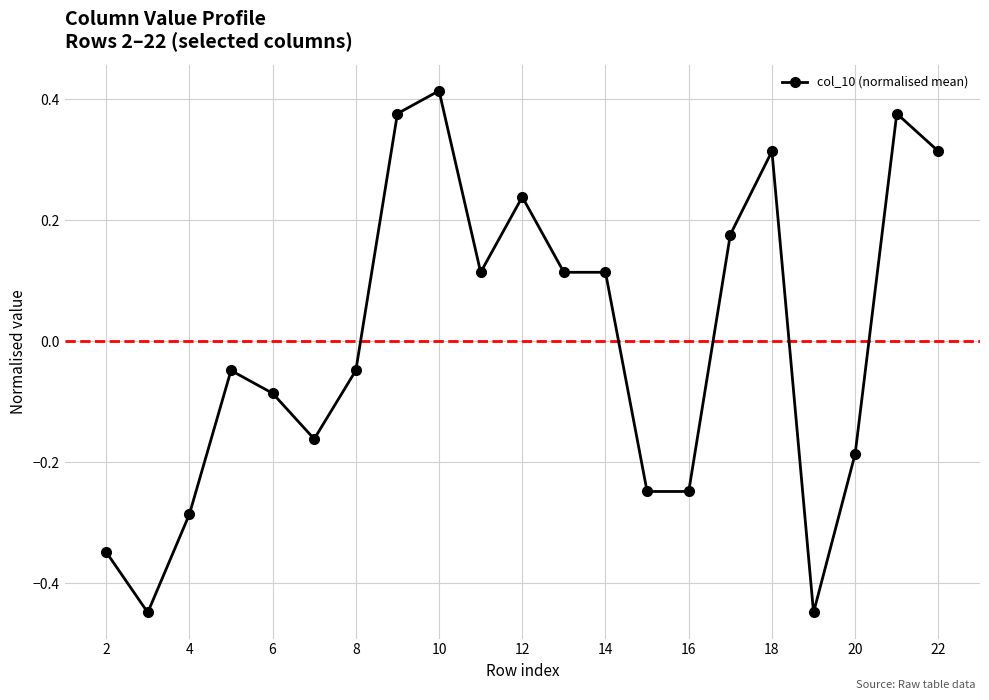

How many positive values are there?

10